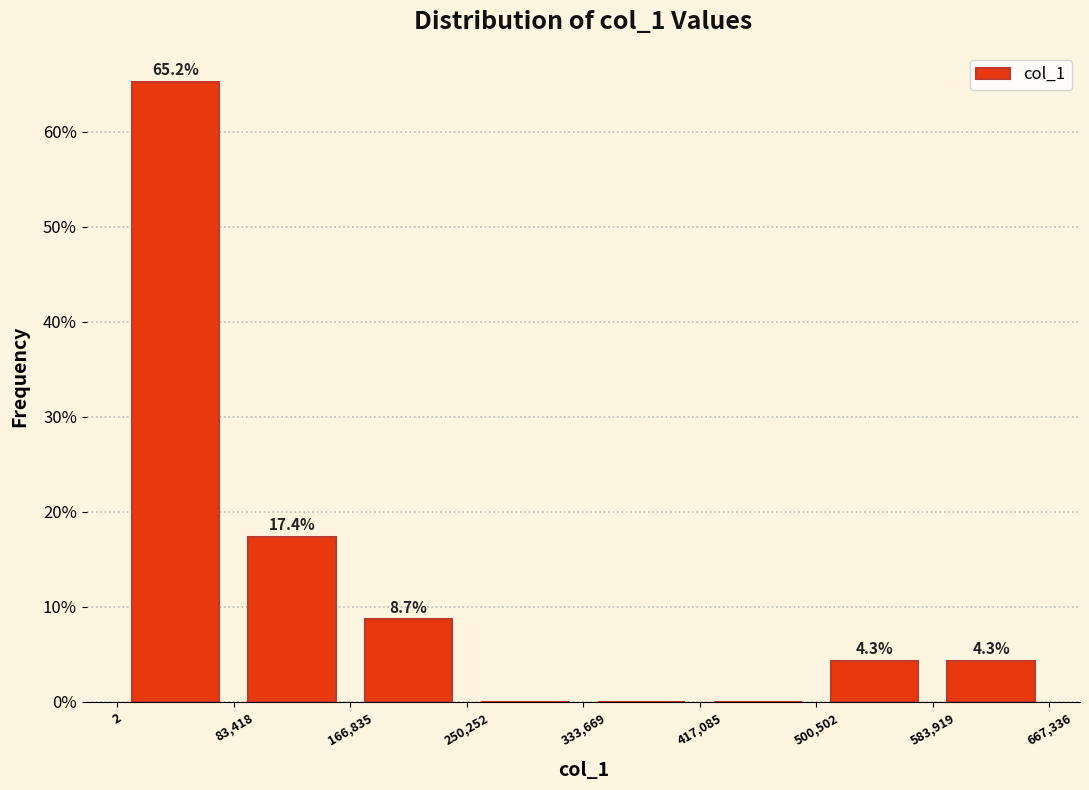

Over which range of the x-axis is the bar tallest?

2 to 83,418